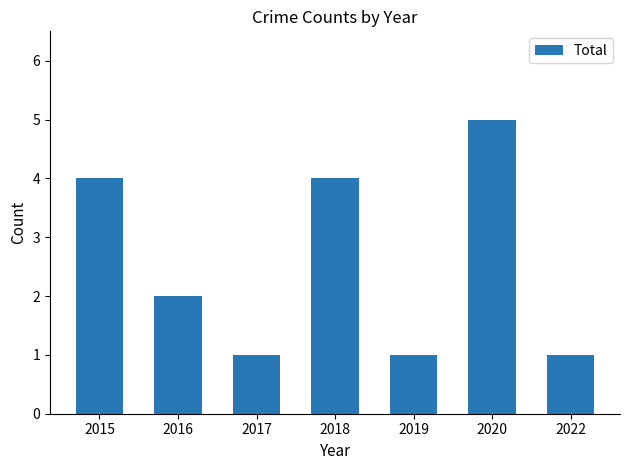

Between 2017 and 2015, which is larger?

2015